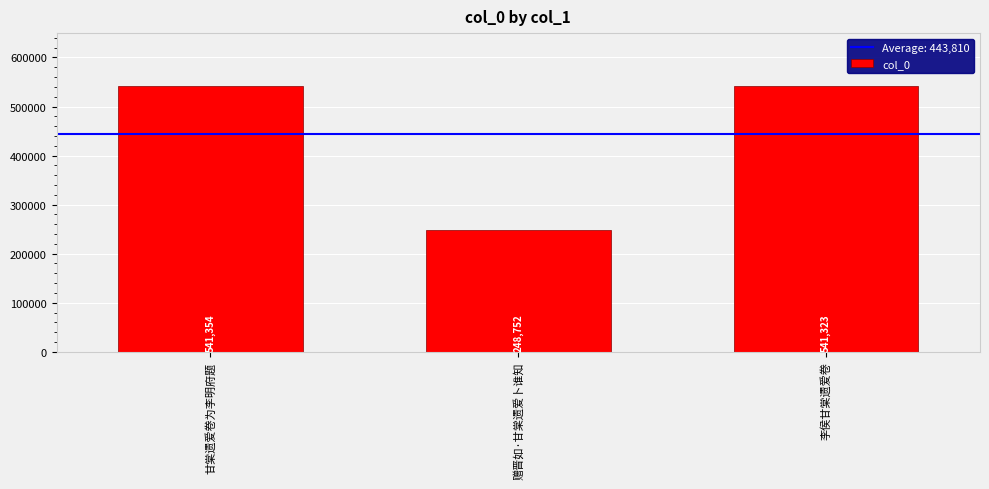

How many bars are there in total?

3